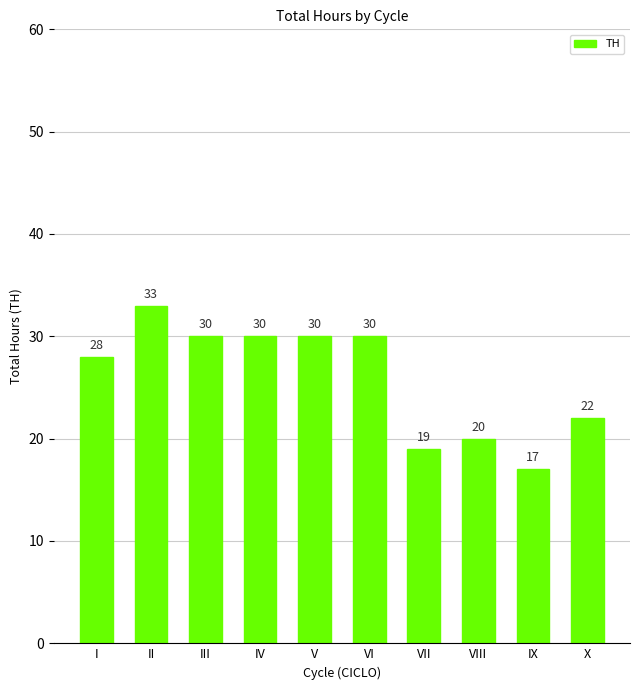

How many series are shown in this chart?

1